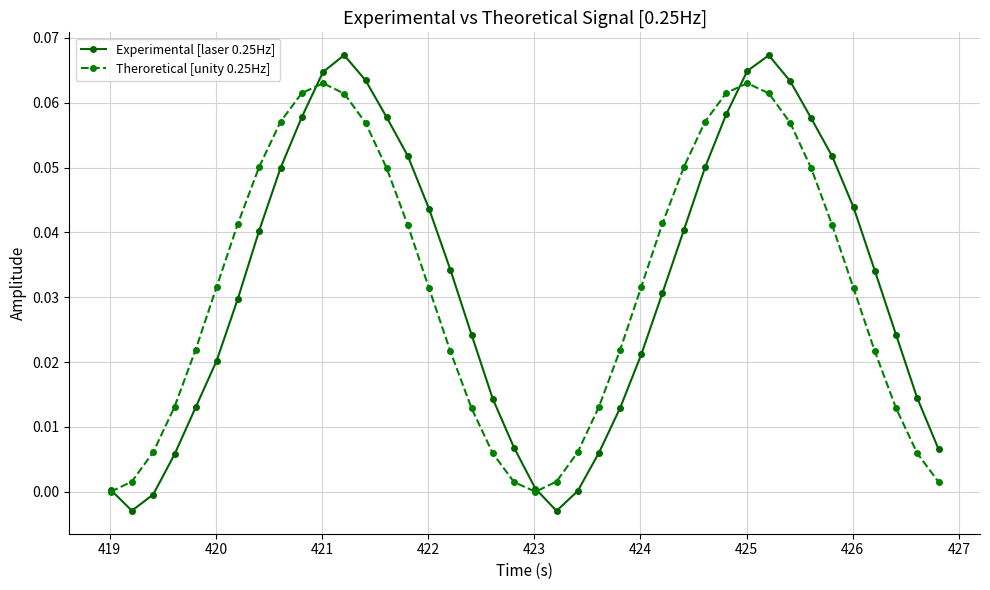

True or false: Experimental [laser 0.25Hz] and Theroretical [unity 0.25Hz] intersect in this chart.

True